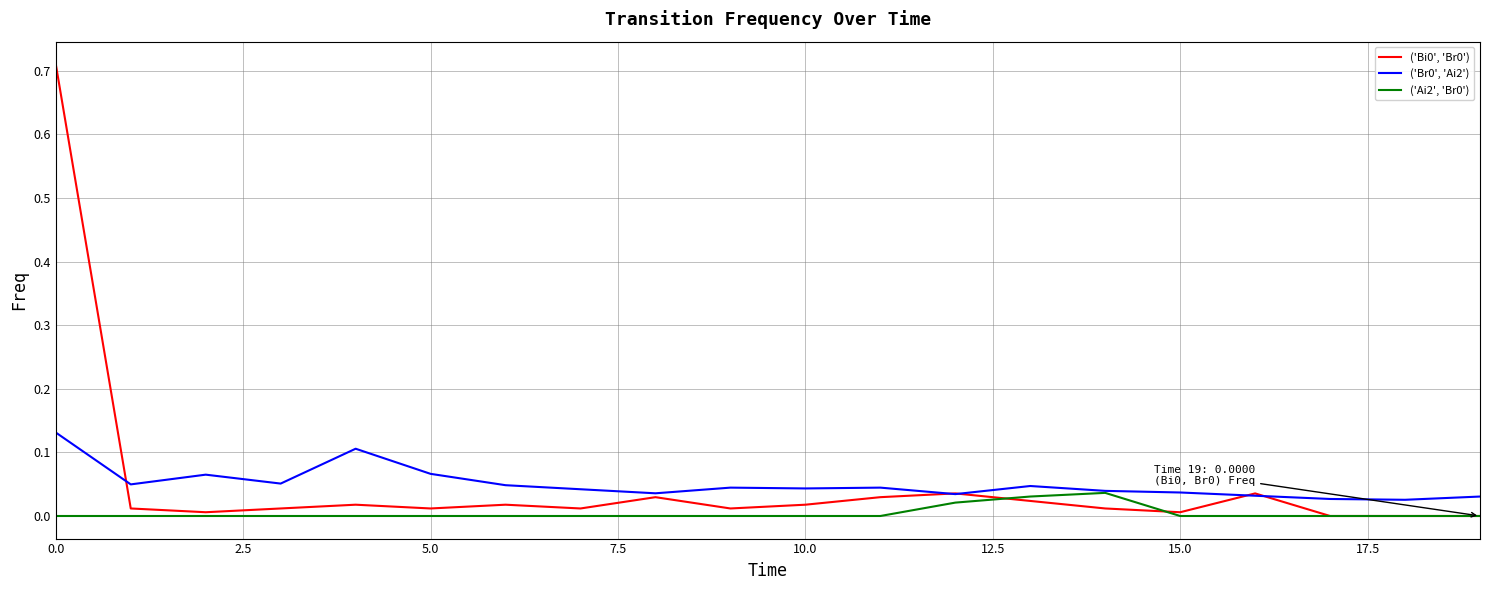

What is the label of the 19th point from the left?

18